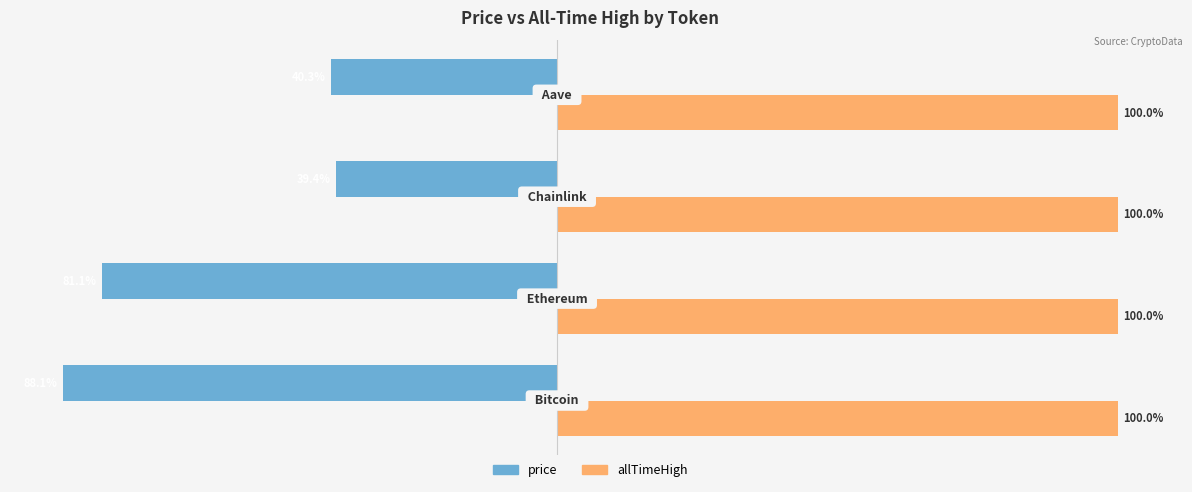

Rank the series by their maximum value, from highest to lowest.

allTimeHigh, price